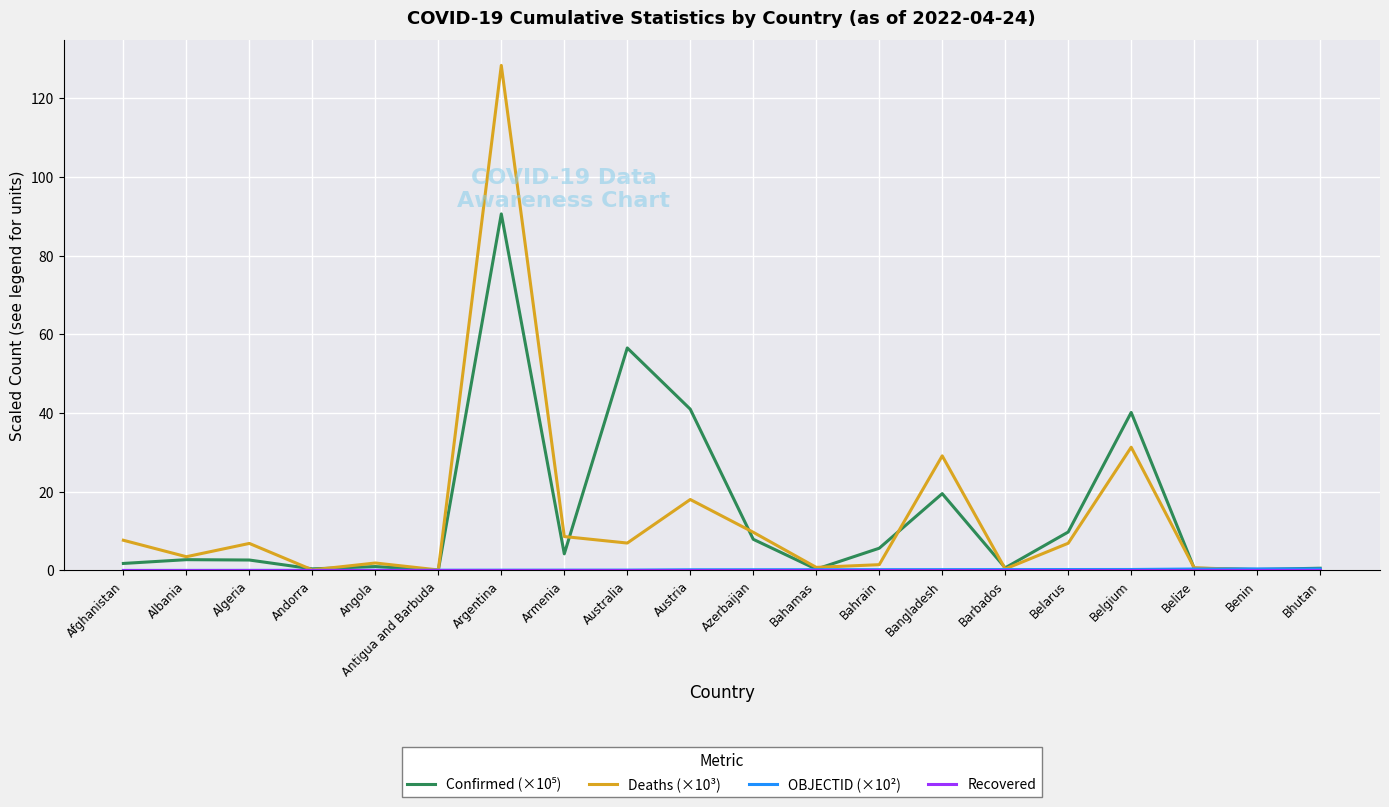

What is the maximum value shown in the chart?

128.3